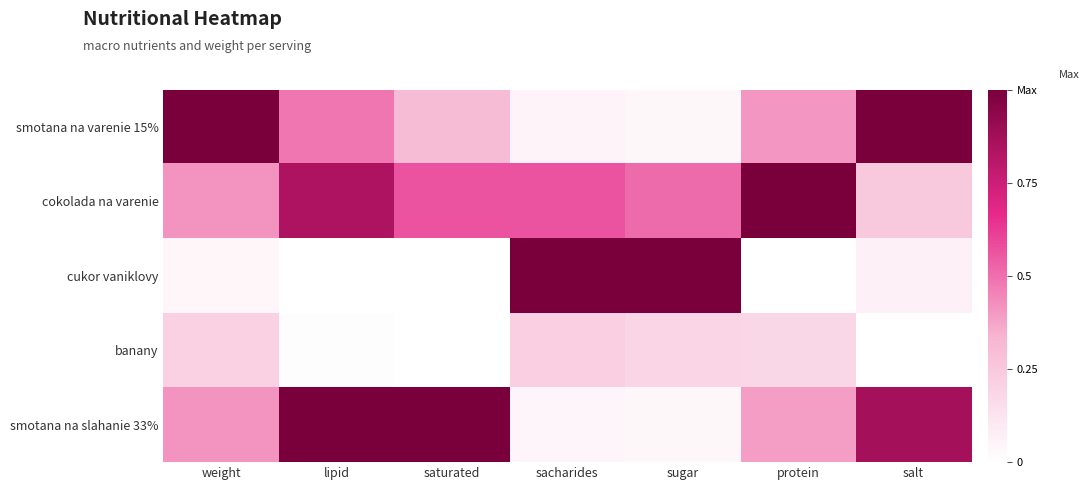

List the series in order of their peak value, lowest first.

banany, smotana na varenie 15%, cokolada na varenie, cukor vaniklovy, smotana na slahanie 33%